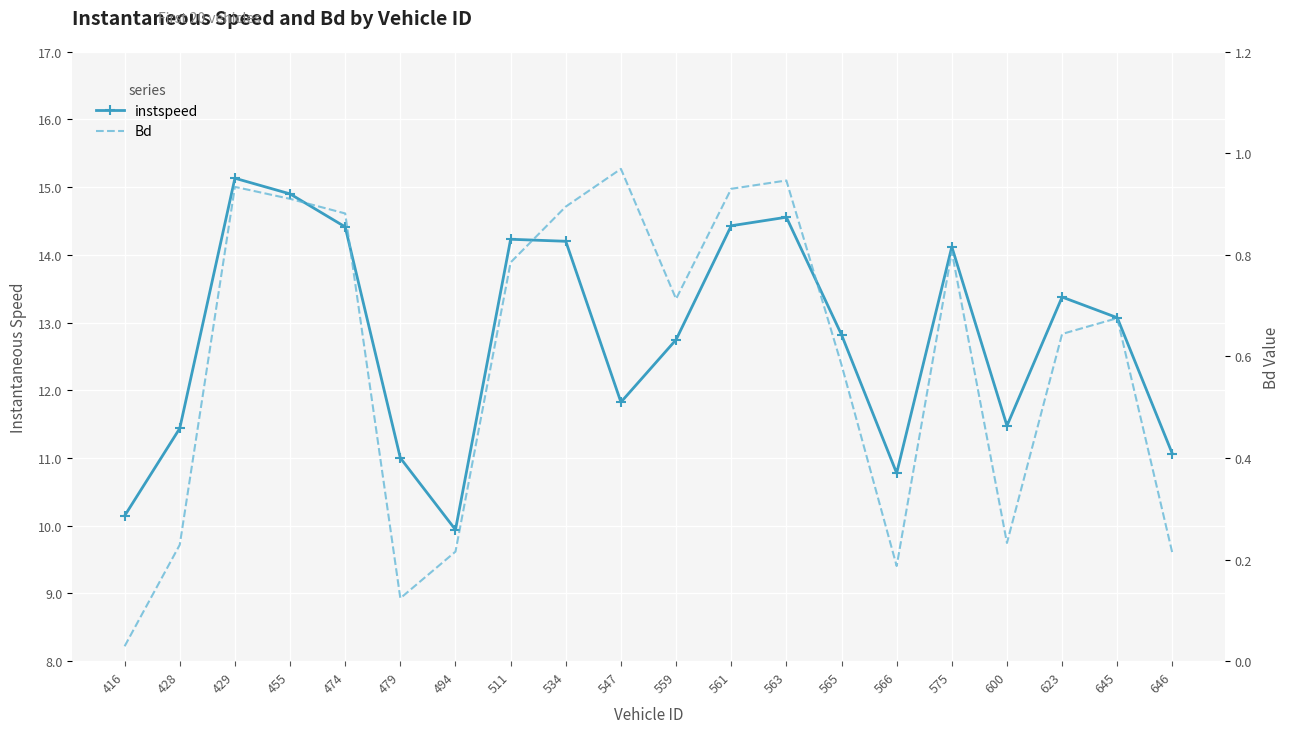

At which category does Bd reach its first local valley?

479